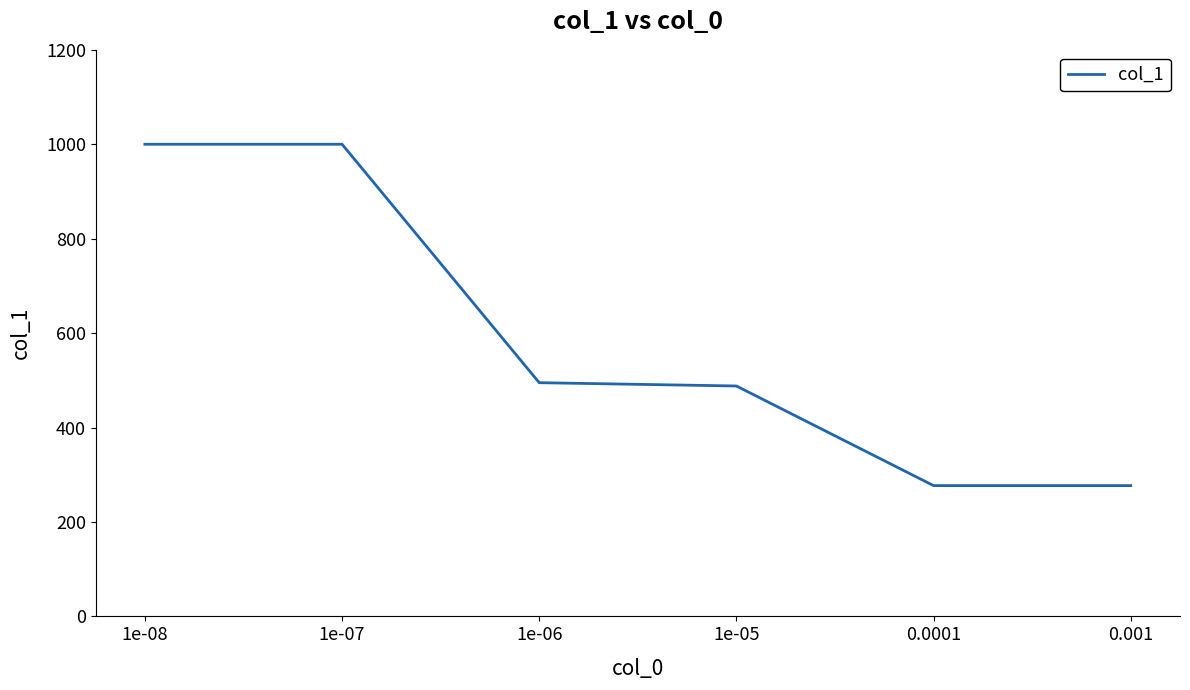

What is the ratio of the value at 0.001 to the value at 0.0001?

1.0